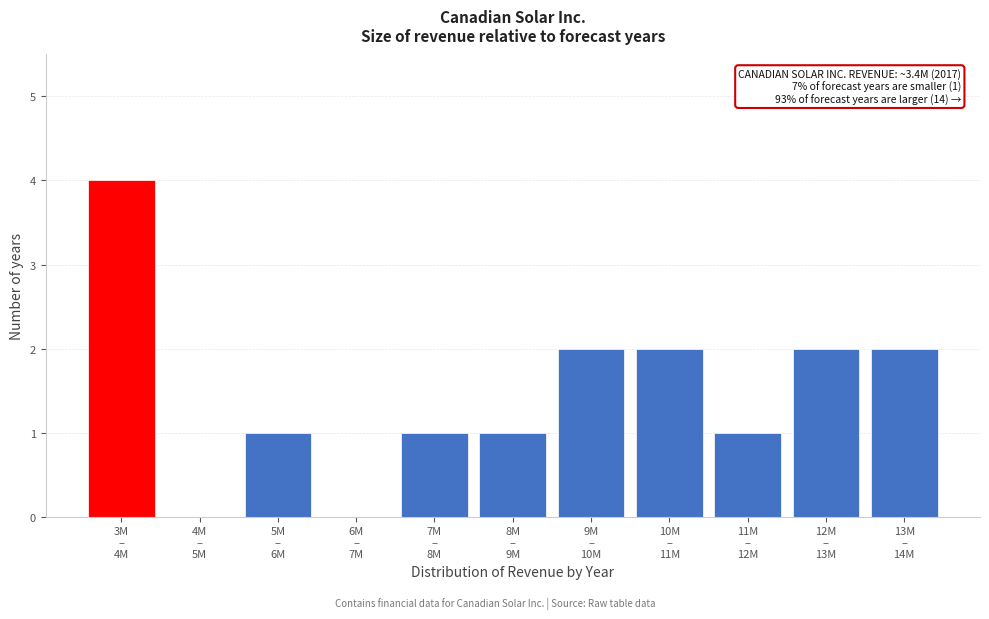

What is the sum of all values?

16